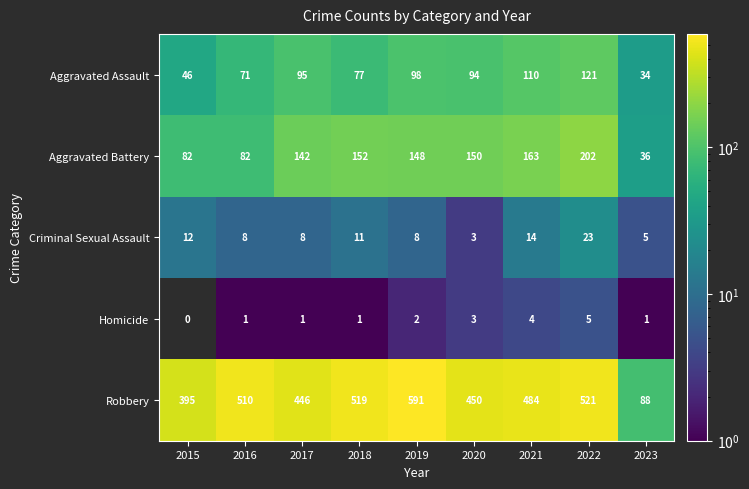

Between 2018 and 2022, which series saw the biggest shift?

Aggravated Battery